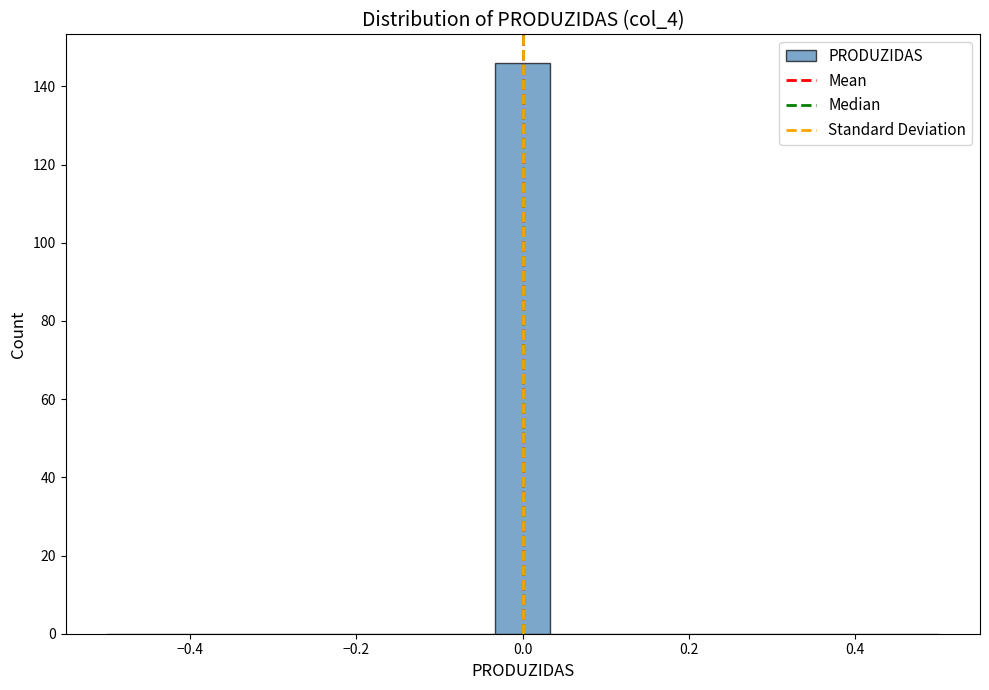

Around what value on the x-axis is the tallest bar? Give the approximate position of its centre, as read against the axis.

0.00